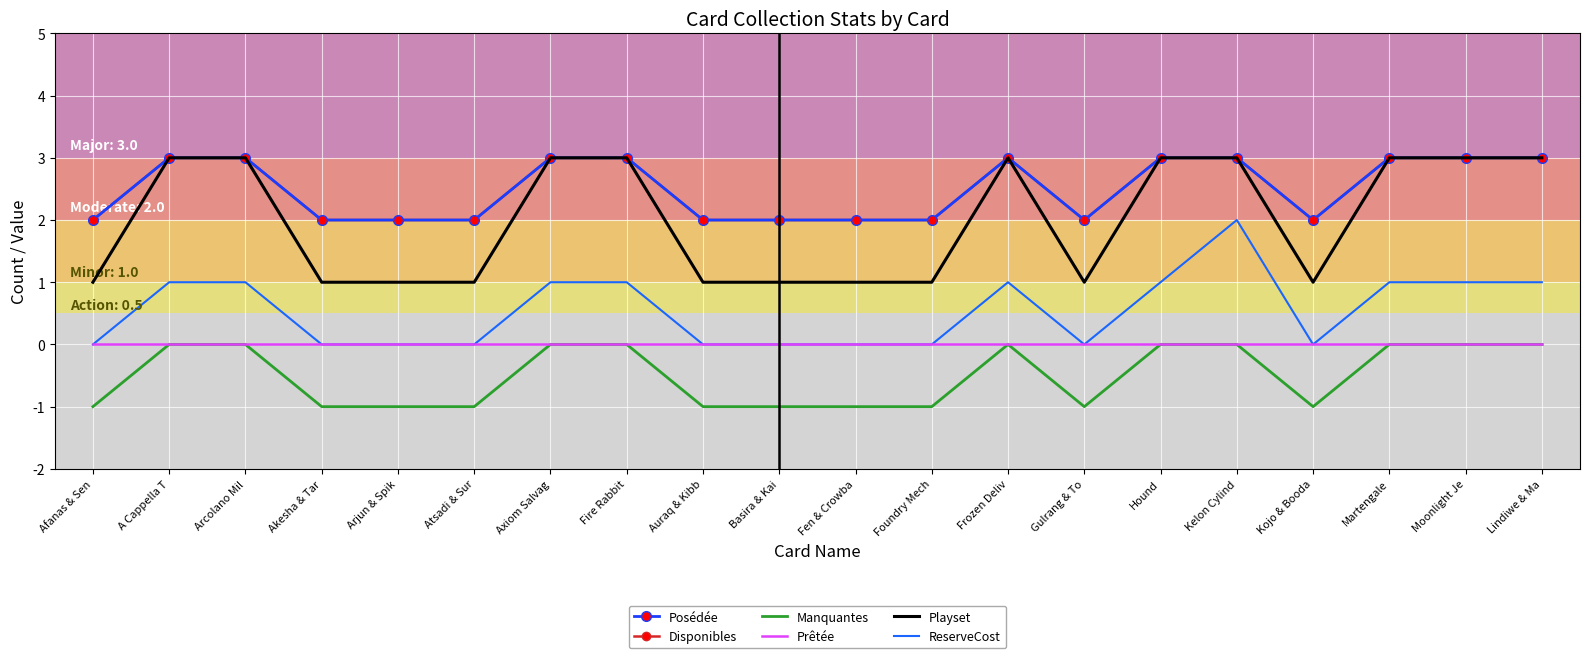

True or false: Manquantes and ReserveCost intersect in this chart.

False